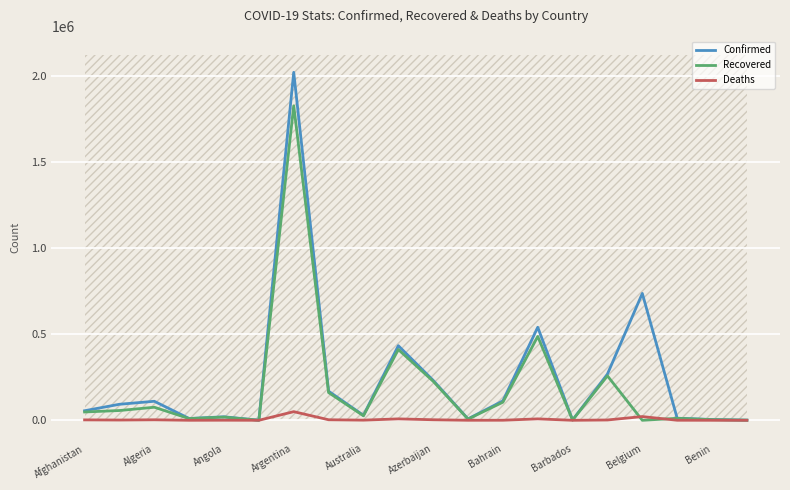

What is the total value across all series at 11?

15420